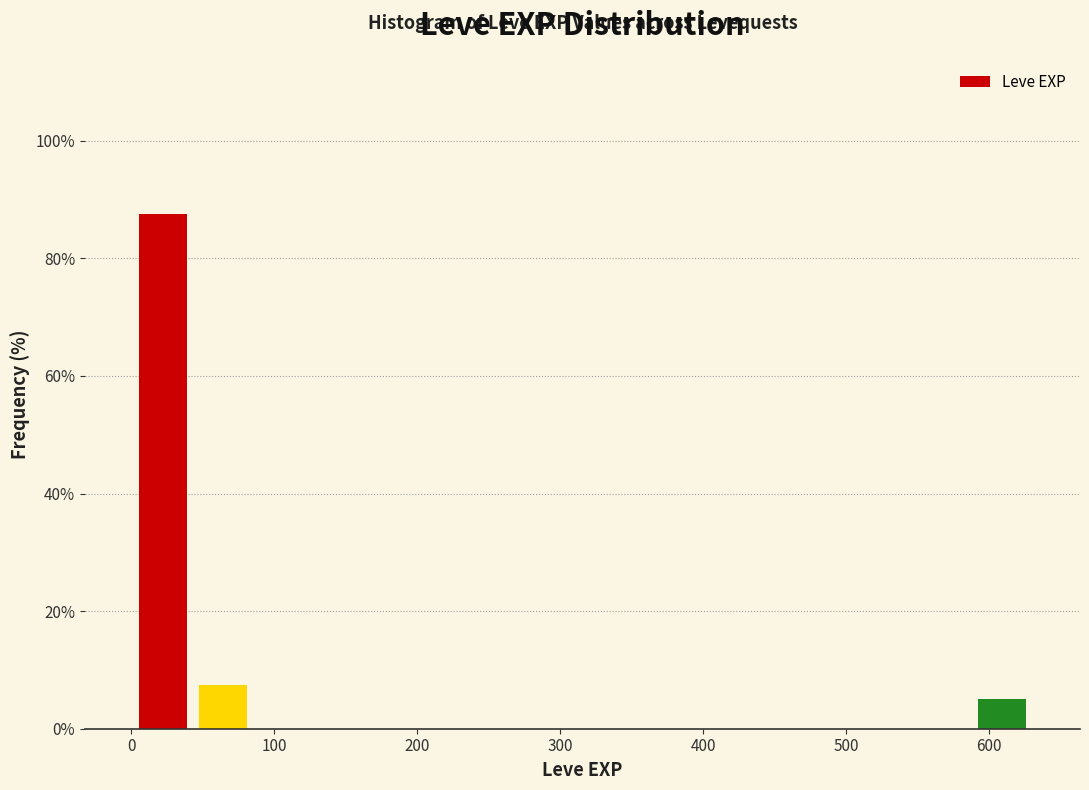

Over which range of the x-axis is the bar tallest?

0 to 40